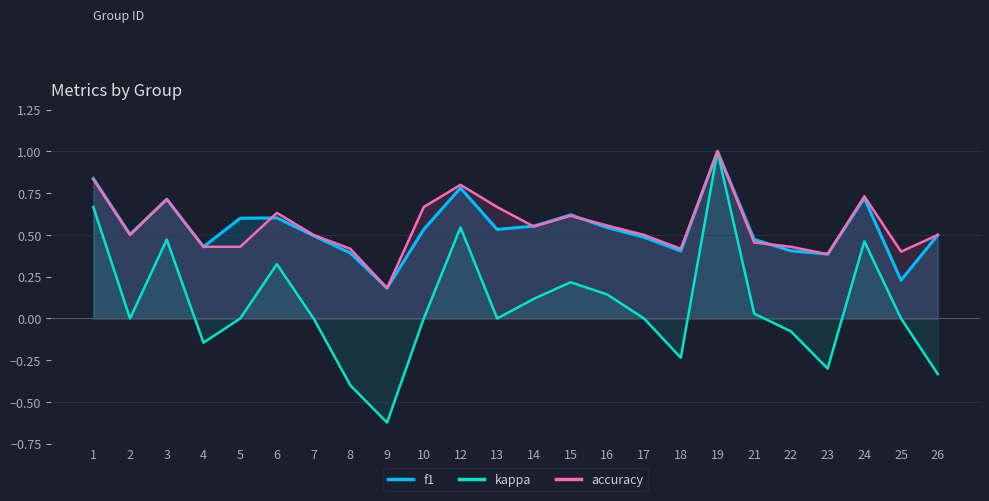

True or false: accuracy and kappa cross at least once.

False